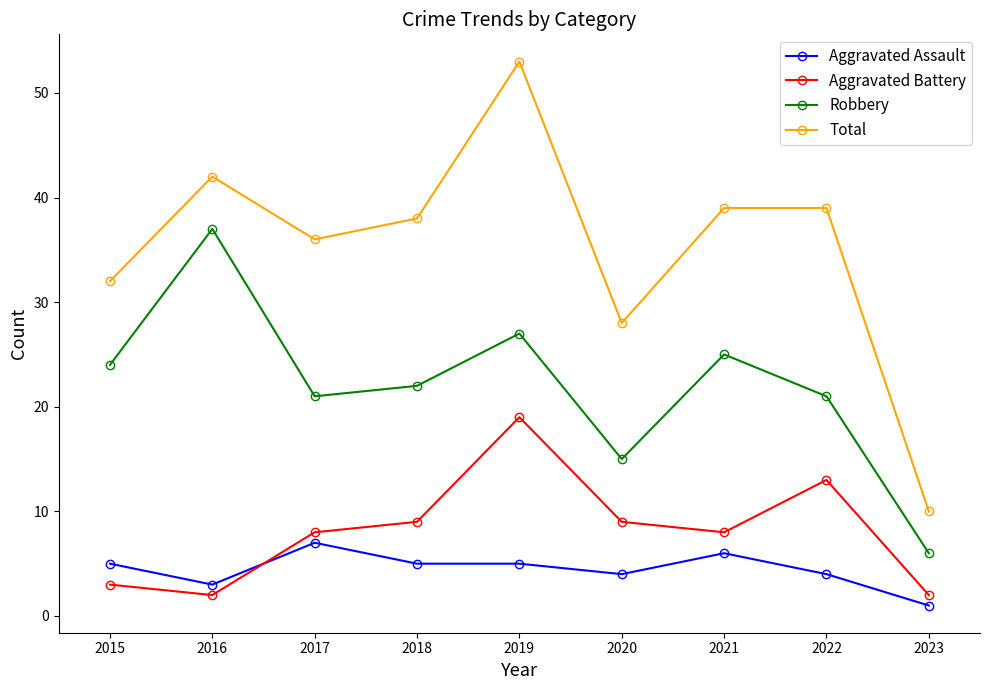

List the series in order of their peak value, highest first.

Total, Robbery, Aggravated Battery, Aggravated Assault